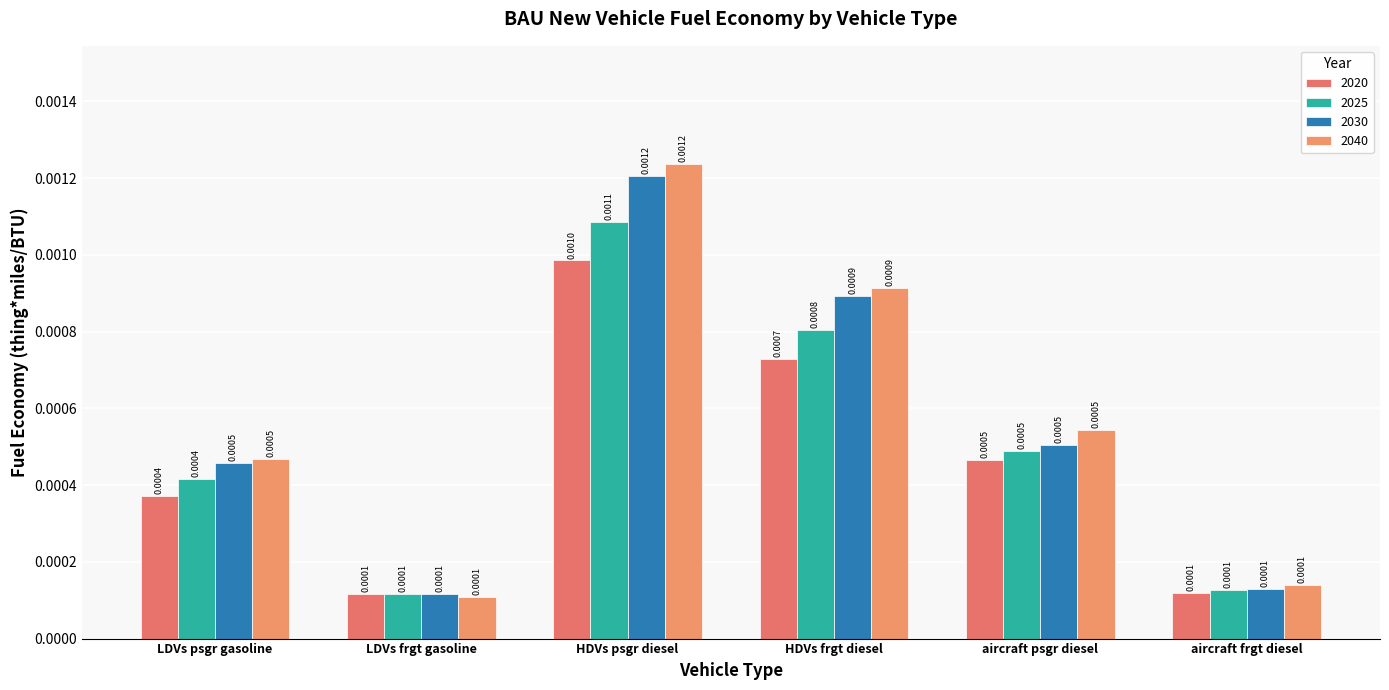

How many categories are shown in the chart?

6